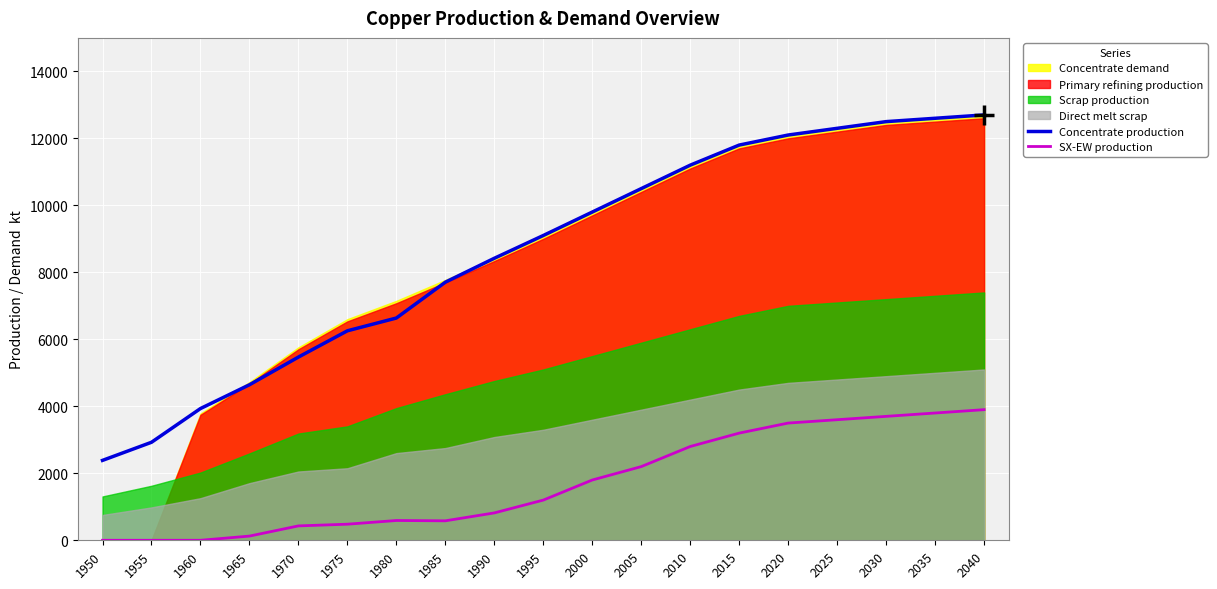

At how many categories does at least one series exceed 3711?

17